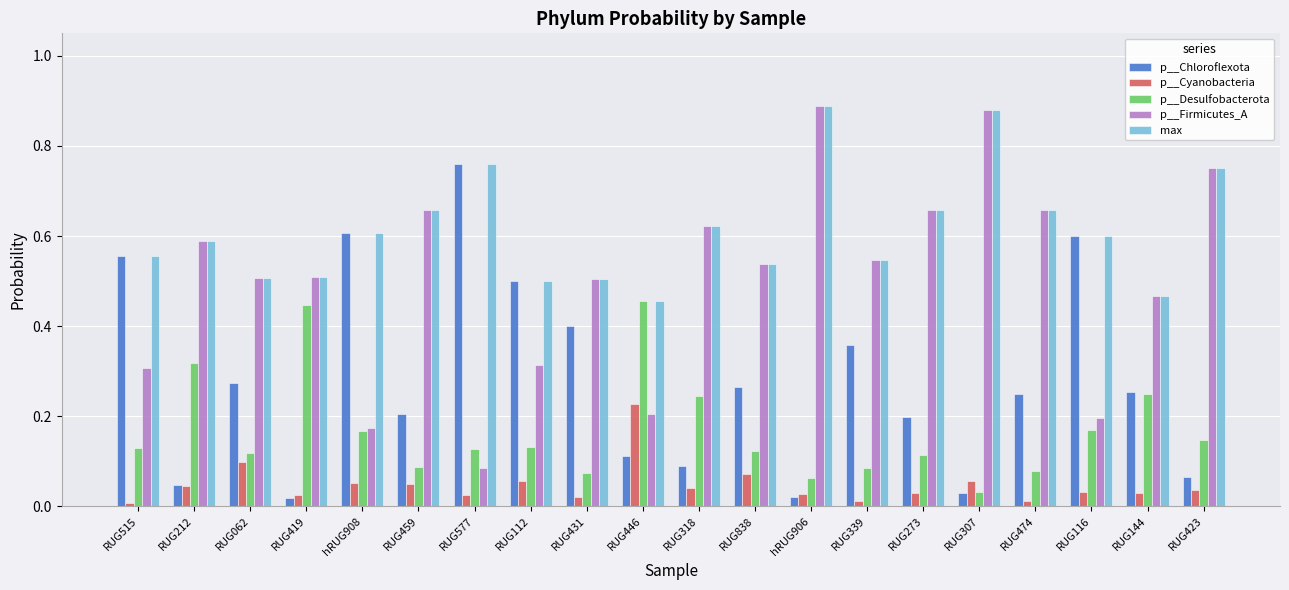

Which category has the lowest value in the p__Firmicutes_A series?

RUG577